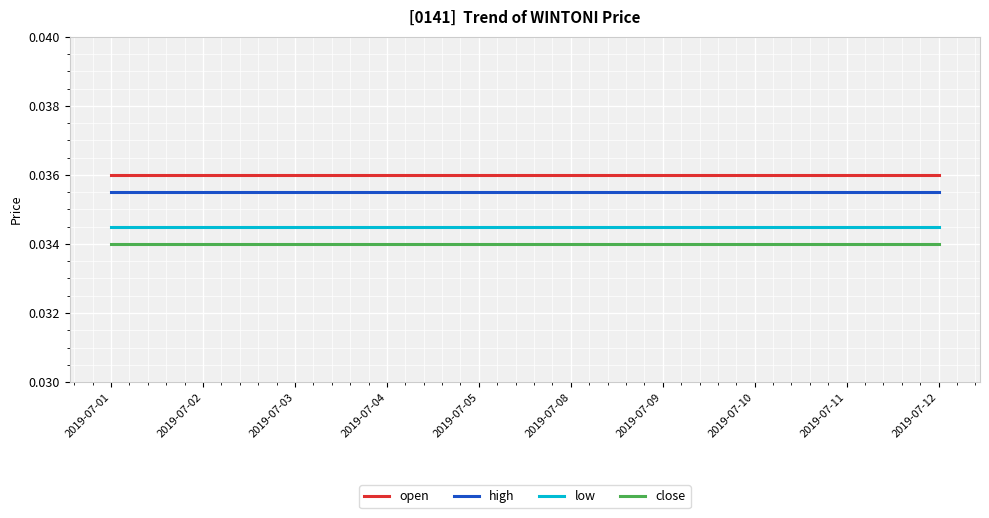

Rank the series at 2019-07-01 from highest to lowest value.

open, high, low, close